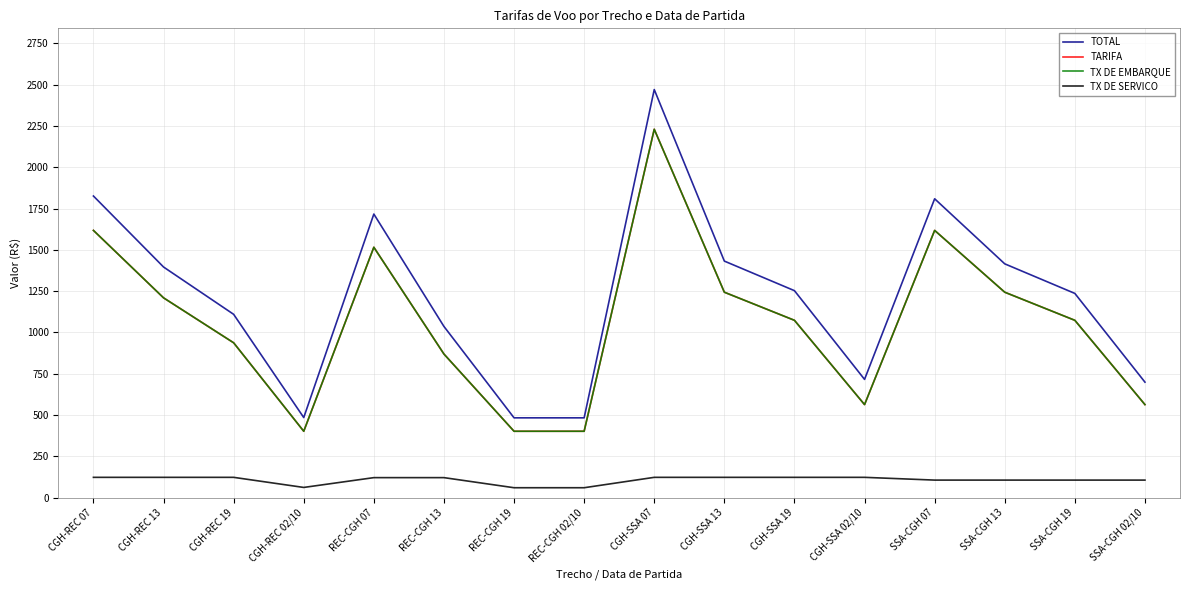

Does the chart display data point markers on the line(s)?

No